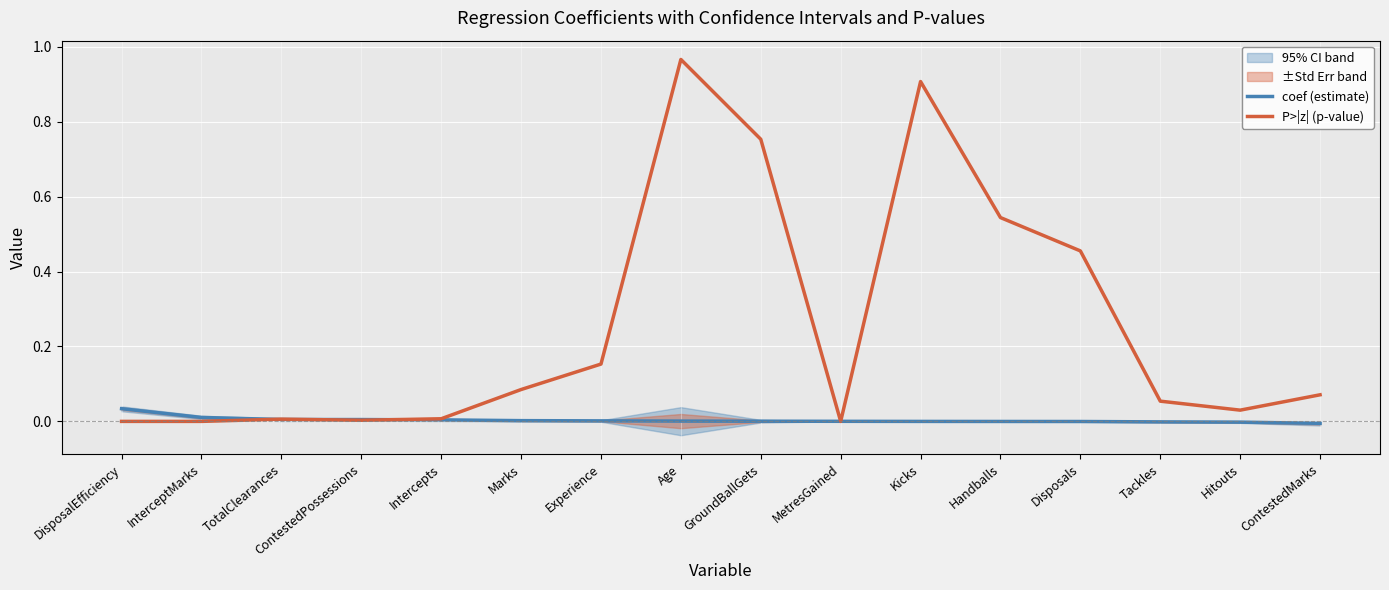

After their last crossing, which series has the higher values: P>|z| (p-value) or coef (estimate)?

P>|z| (p-value)